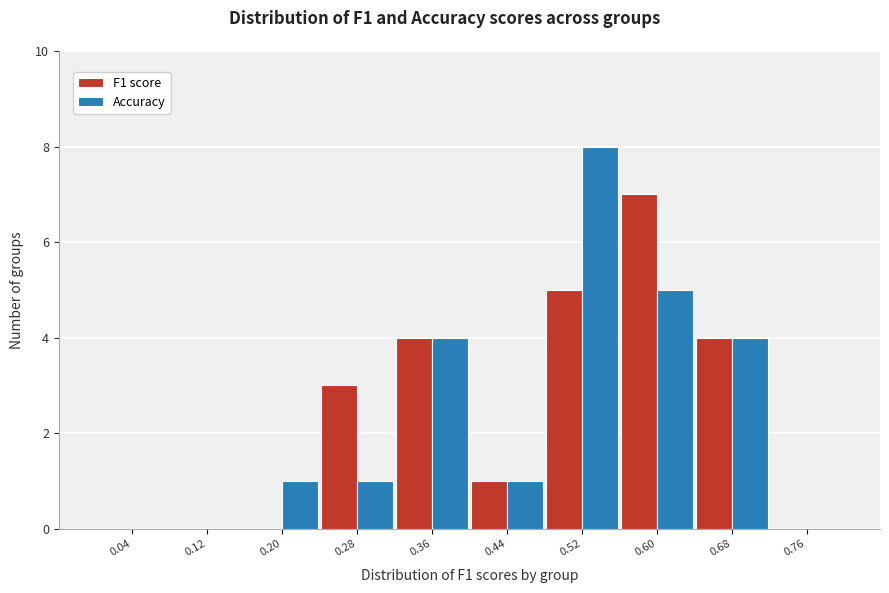

Reading left to right, list every range on the x-axis with the height of the bar of each series over it. The values are not printed on the chart, so give them approximately, as read against the axis.

0.00 to 0.08: F1 score=0	Accuracy=0
0.08 to 0.16: F1 score=0	Accuracy=0
0.16 to 0.24: F1 score=0	Accuracy=1
0.24 to 0.32: F1 score=3	Accuracy=1
0.32 to 0.40: F1 score=4	Accuracy=4
0.40 to 0.48: F1 score=1	Accuracy=1
0.48 to 0.56: F1 score=5	Accuracy=8
0.56 to 0.64: F1 score=7	Accuracy=5
0.64 to 0.72: F1 score=4	Accuracy=4
0.72 to 0.80: F1 score=0	Accuracy=0